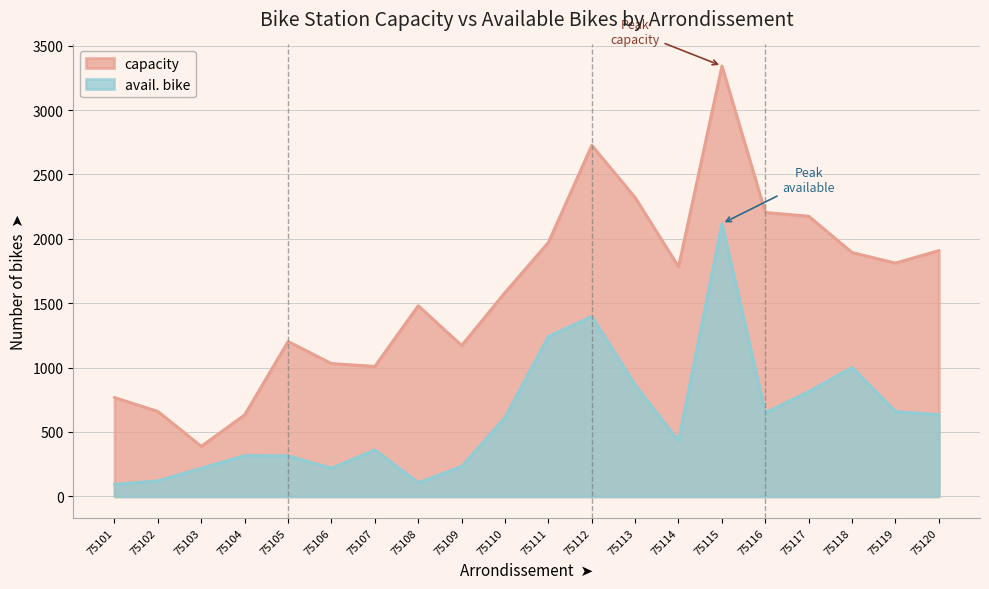

In capacity, how many points are higher than both neighbors (excluding endpoints)?

4